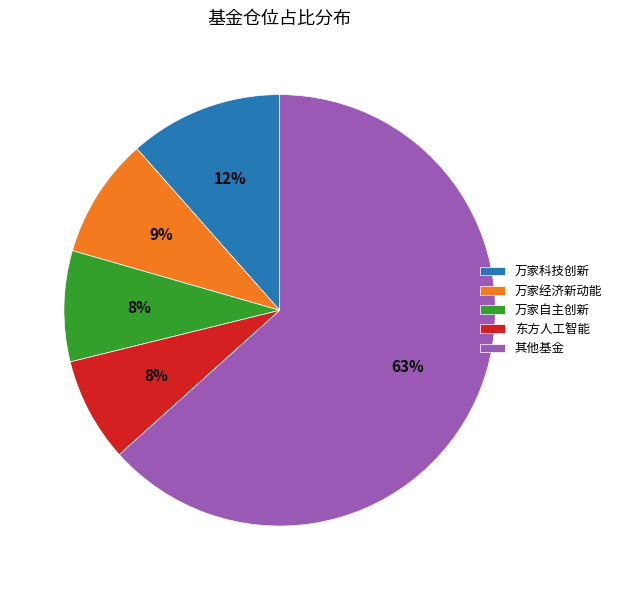

Approximately how many times larger is the value at 其他基金 compared to 万家经济新动能?

7.0